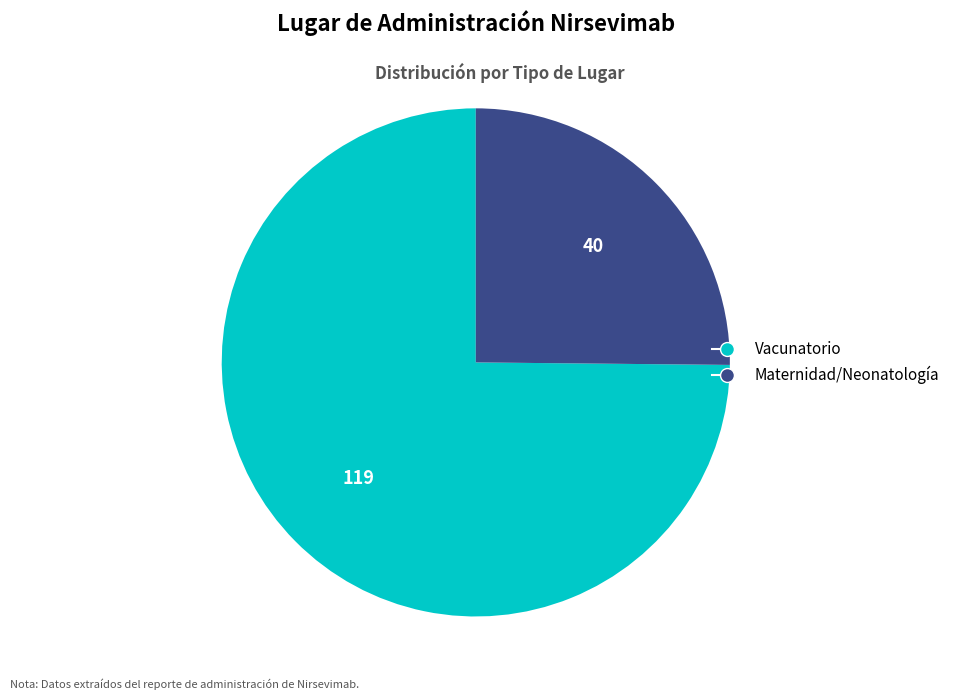

Does any single category account for the majority?

Yes